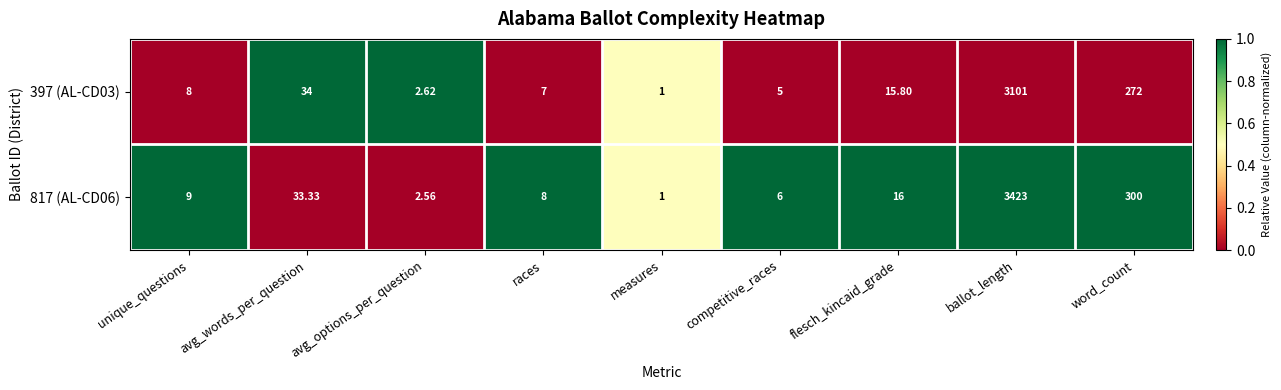

At which category is the sum across all series the highest?

ballot_length